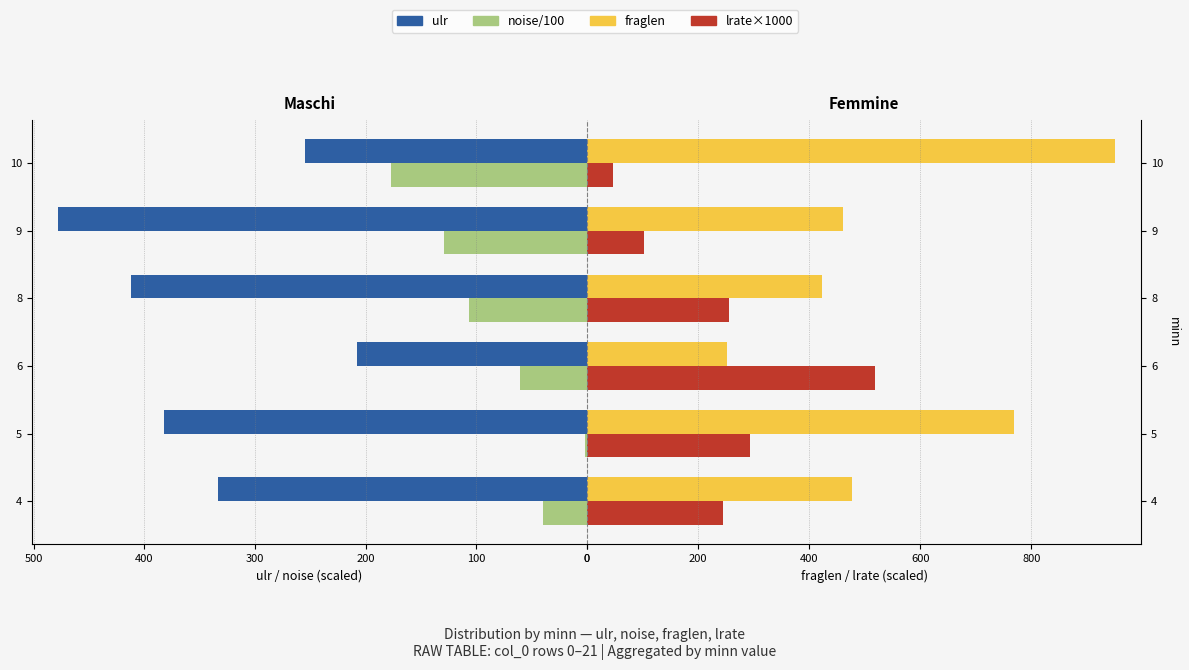

What is the smallest value displayed?

1.1